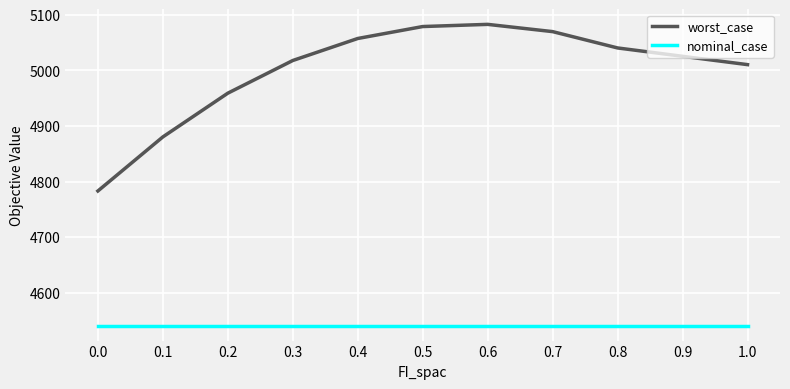

The worst_case series shows 1757.5 at 1.0. True or false?

False